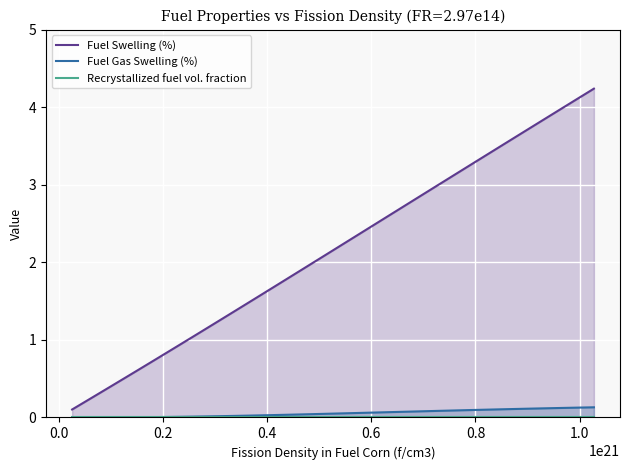

What are all the series names shown in the legend?

Fuel Swelling (%), Fuel Gas Swelling (%), Recrystallized fuel vol. fraction